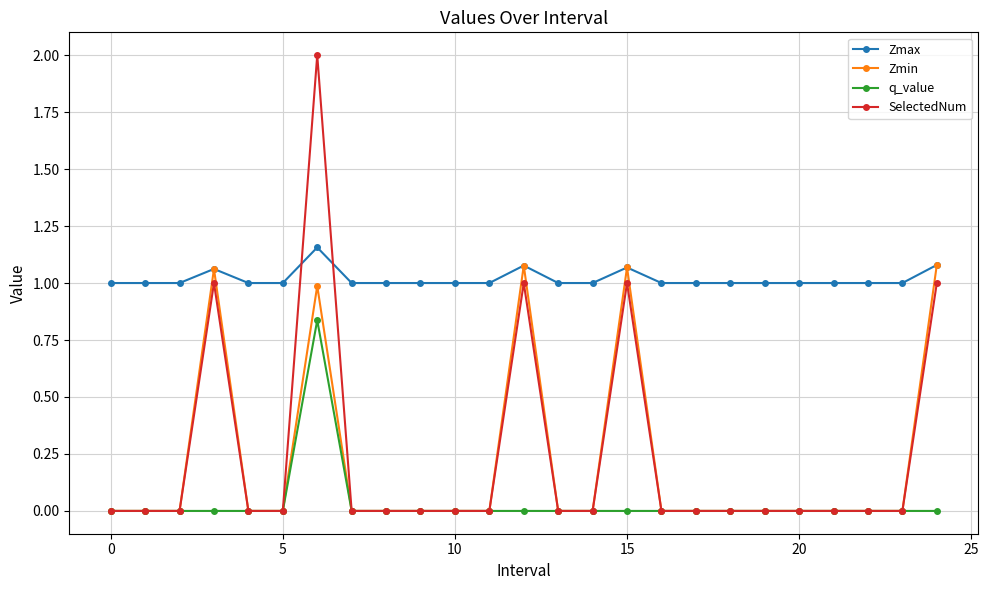

After their last crossing, which series has the higher values: SelectedNum or Zmax?

Zmax